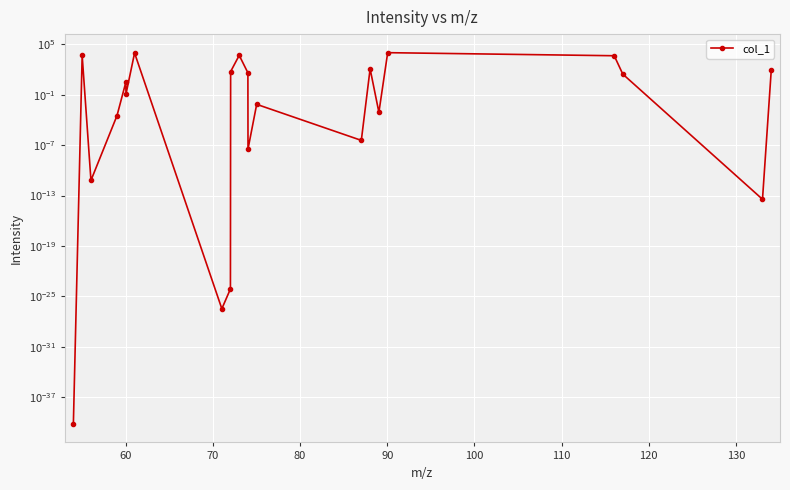

How many points are lower than both their immediate neighbors (excluding endpoints)?

7